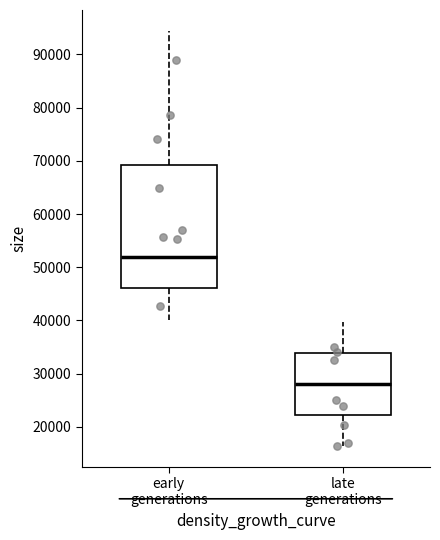

Which box is the tallest, from its lower edge to its upper edge?

early generations